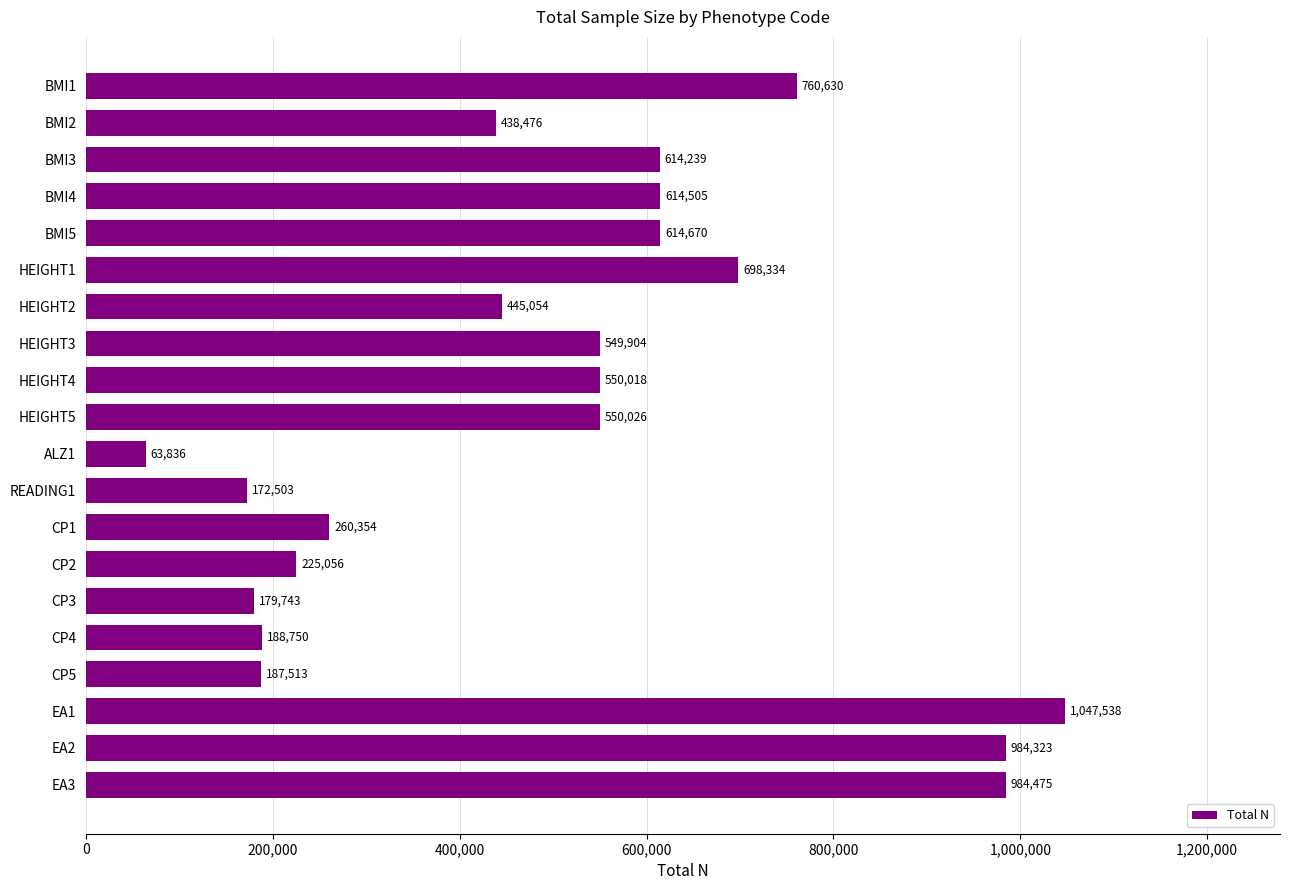

What is the change in value from HEIGHT3 to EA2?

+434419